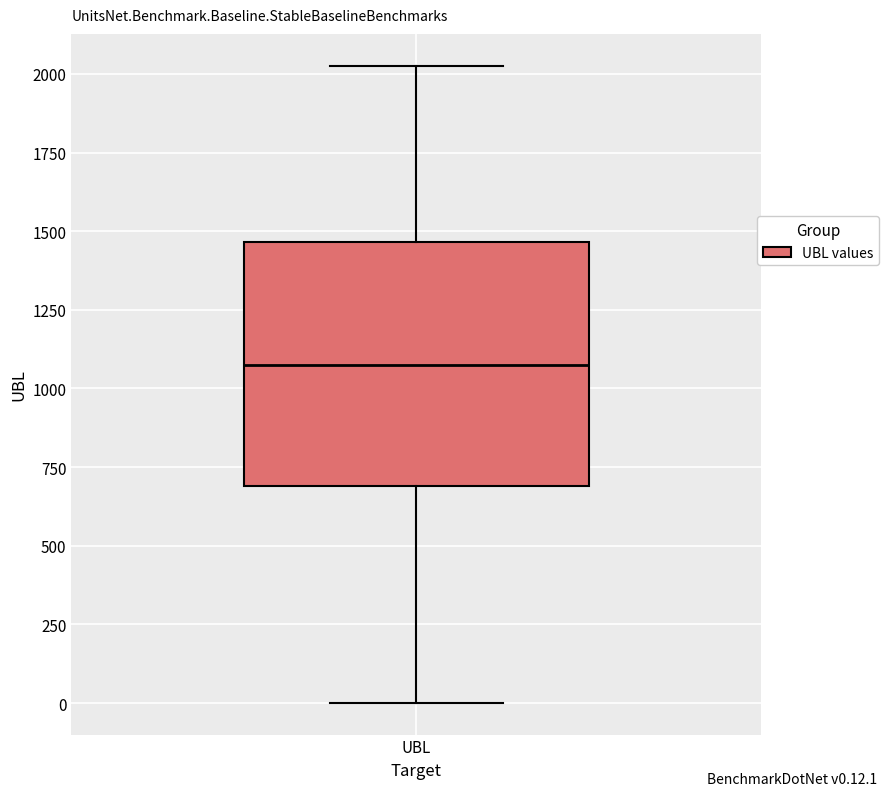

Read this box plot against the y-axis: the position of the median line, the range covered by the box, and the ends of both whiskers. The values are not printed on the chart, so give them approximately, as read against the axis.

median 1050, box 700 to 1450, whiskers 0 to 2050